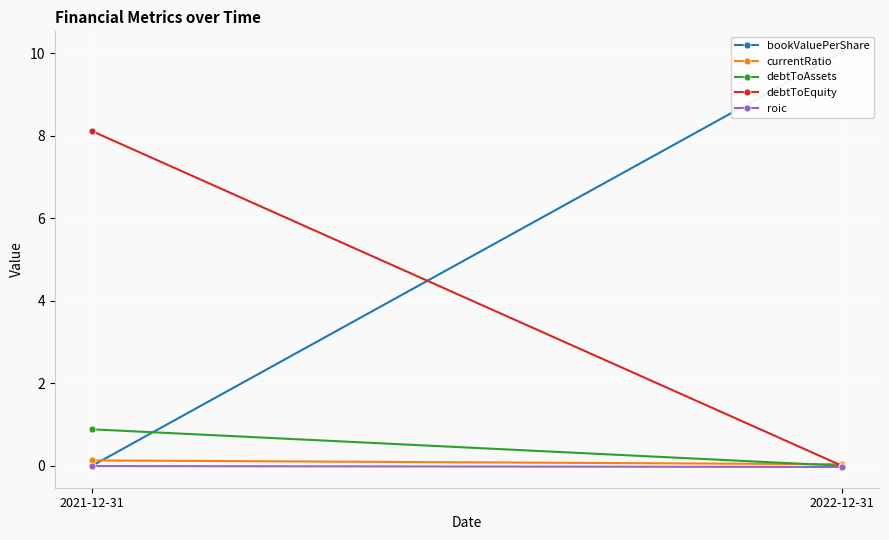

At how many categories does at least one series exceed 8?

2